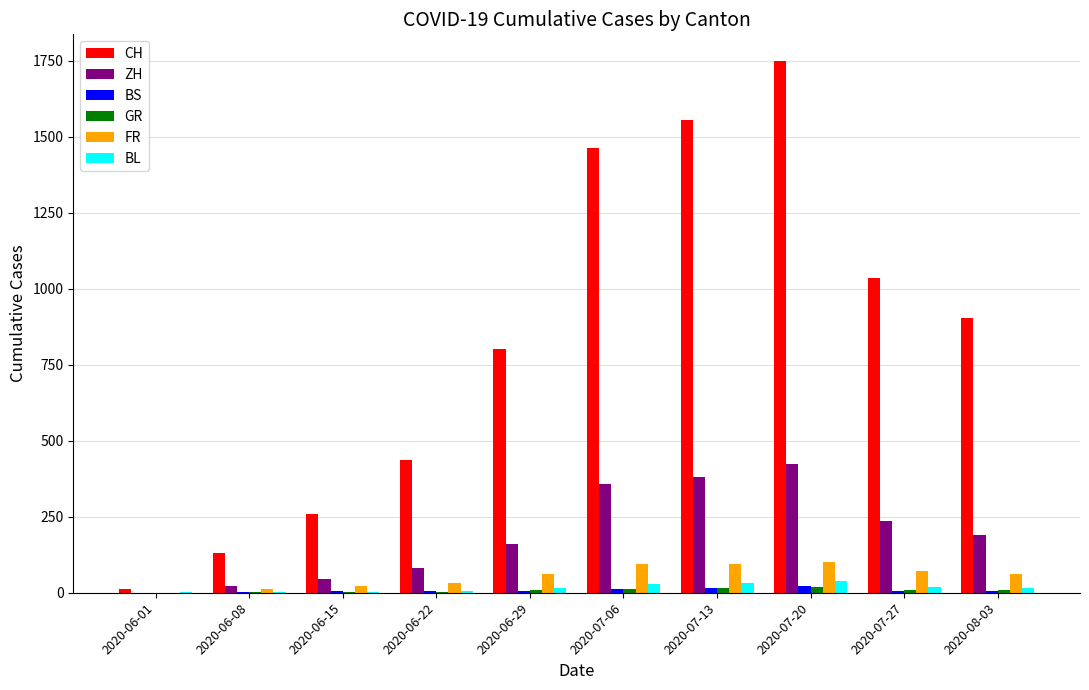

Which series has the largest total across all categories?

CH